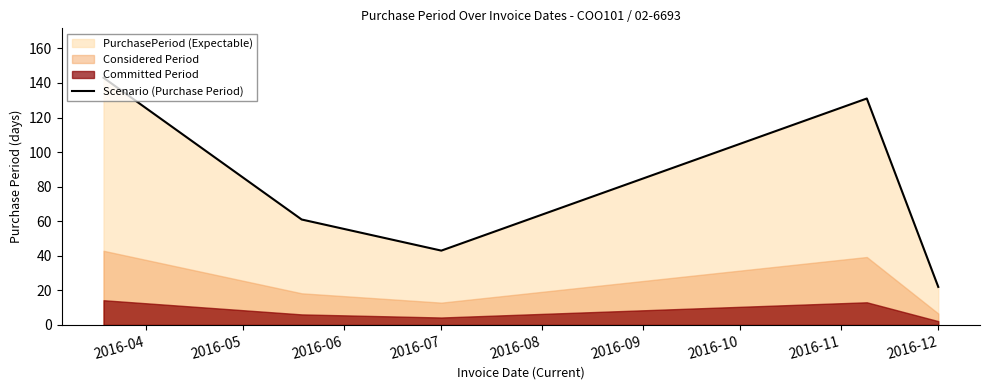

What is the smallest value displayed?

22